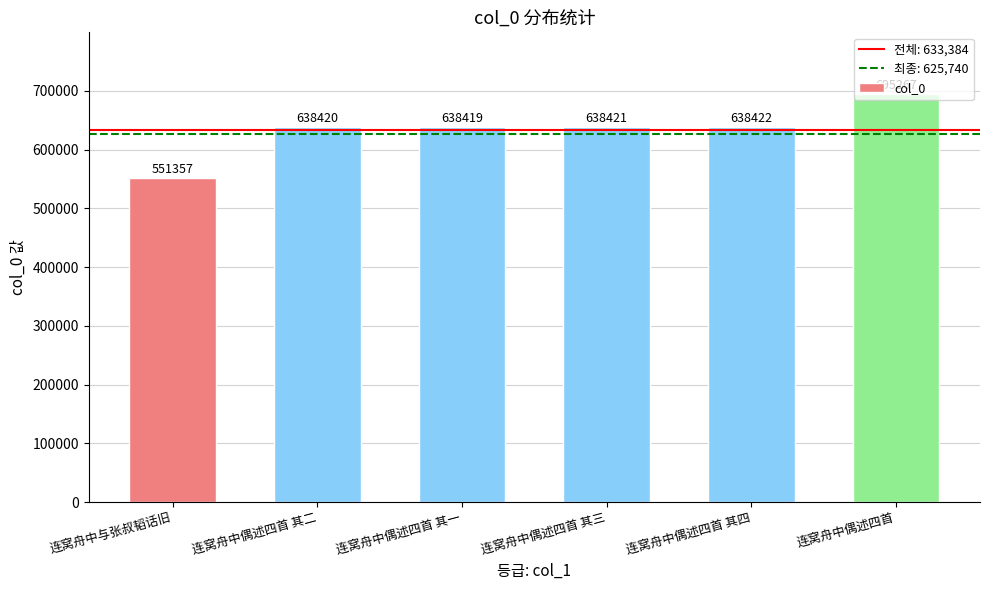

How many data points are less than 638421?

3